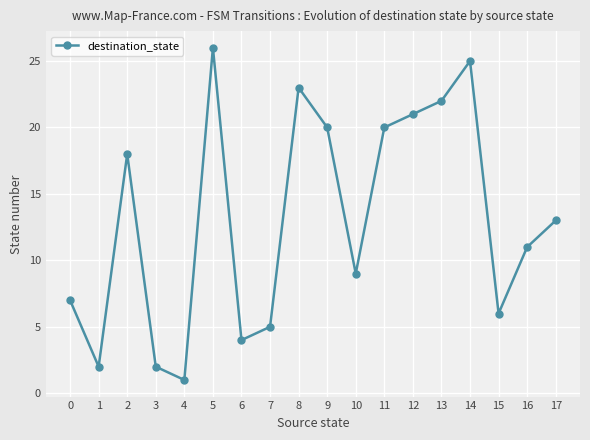

The value at 11 is 34. True or false?

False